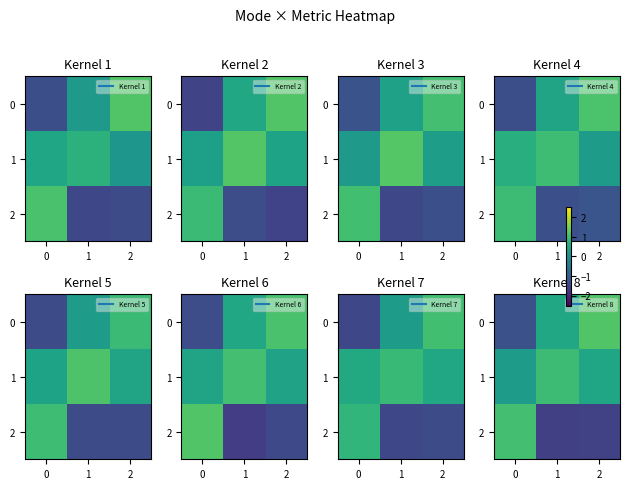

What is the difference between the 0 values at 1 and 2?

0.7